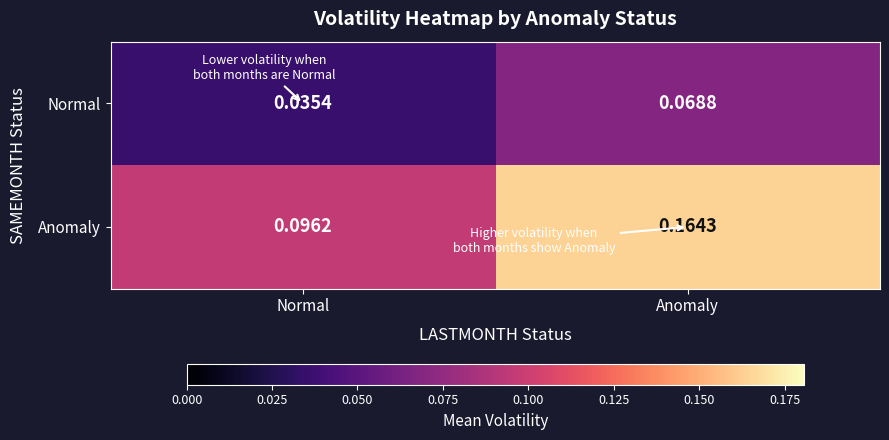

Where is Normal nearest to the value 0?

Normal